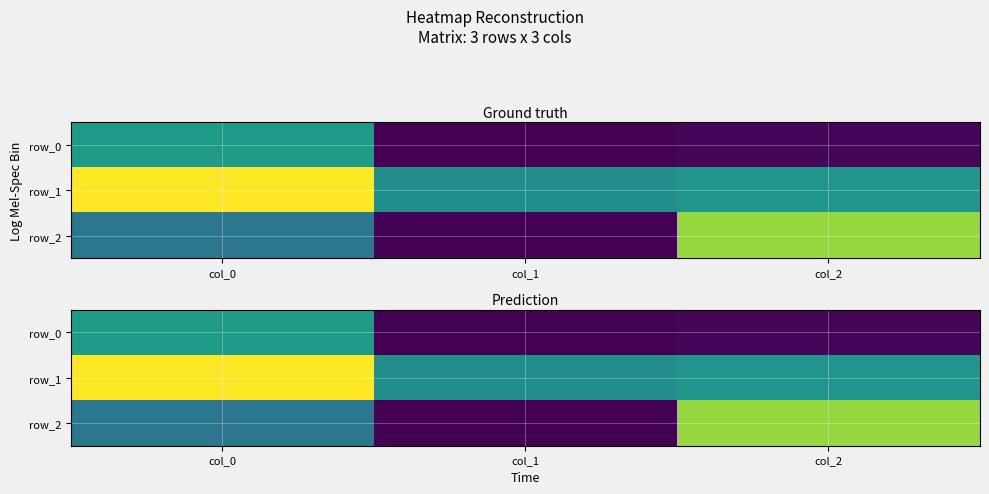

Is it true that row_0 equals 0.3 at col_0?

False